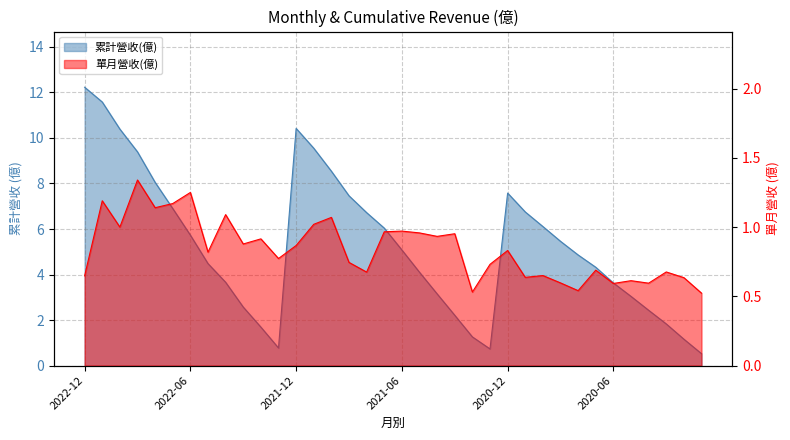

At how many categories does at least one series exceed 3?

26